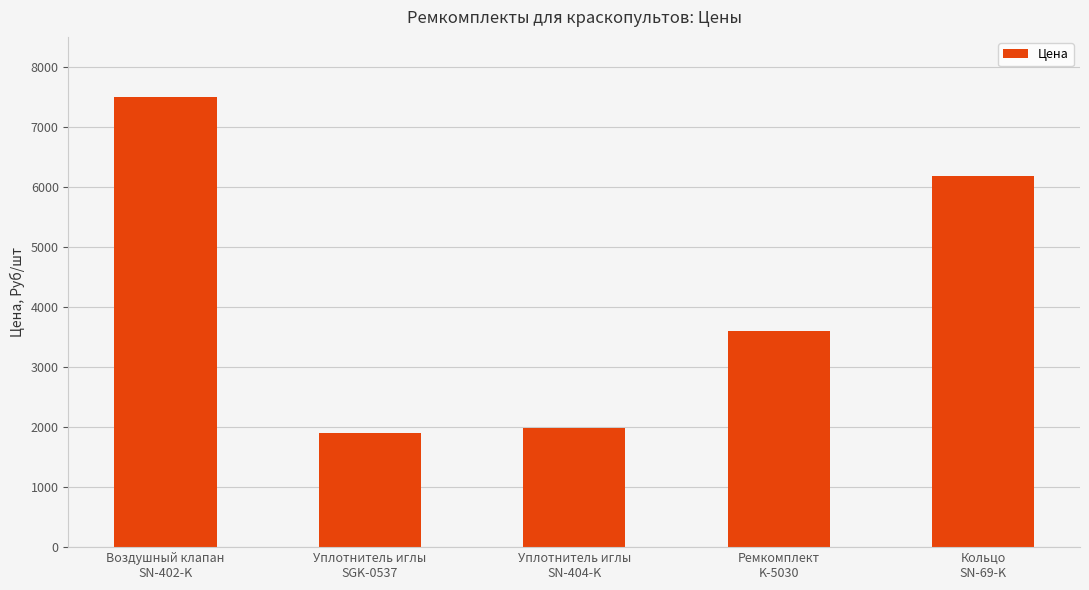

Which label corresponds to the largest value in the chart?

Воздушный клапан
SN-402-K